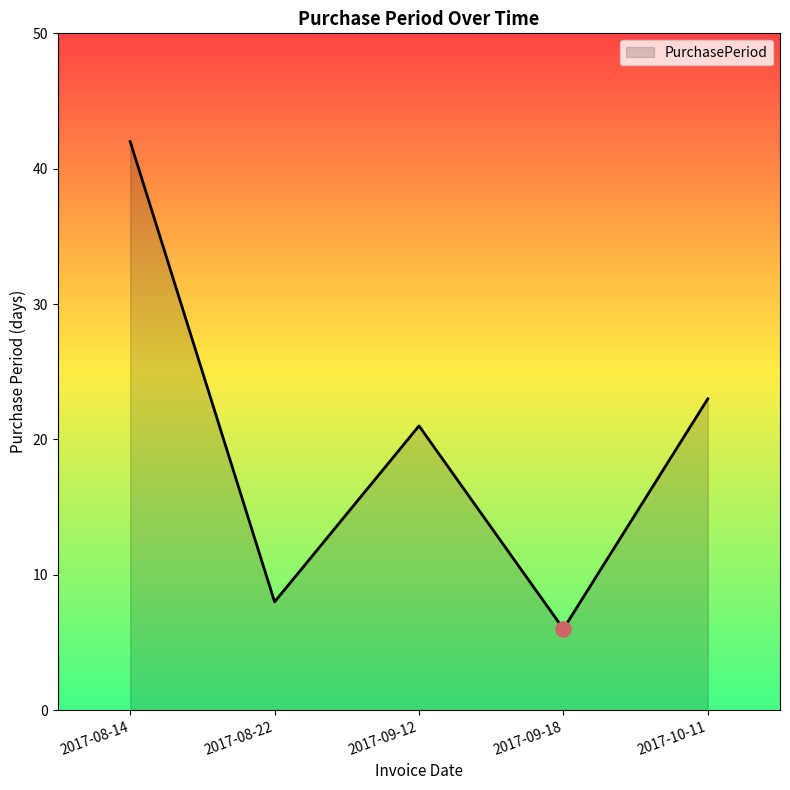

Approximately how many times larger is the value at 2017-09-18 compared to 2017-10-11?

0.3